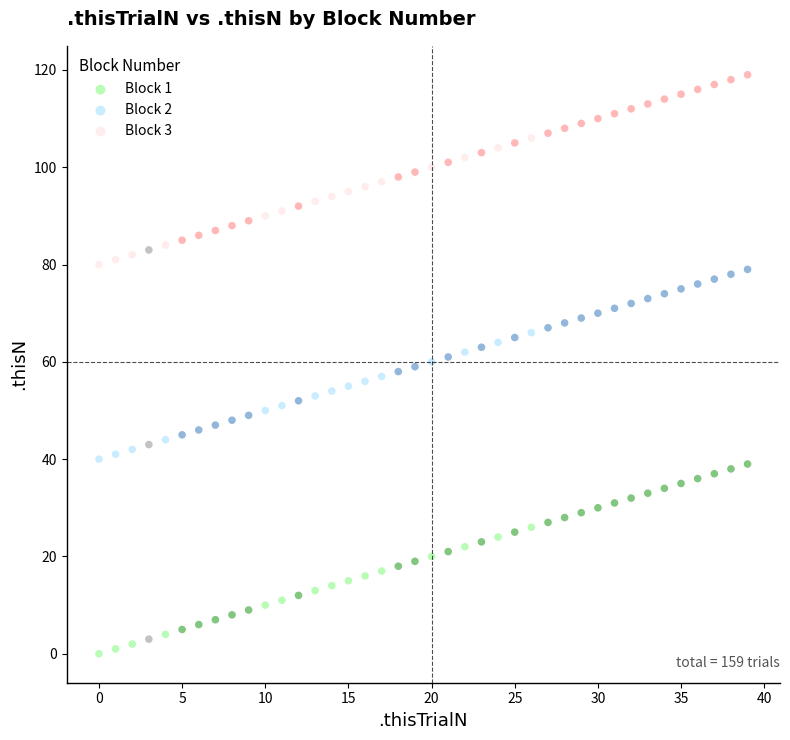

Which series reaches the minimum Y coordinate?

Block 1